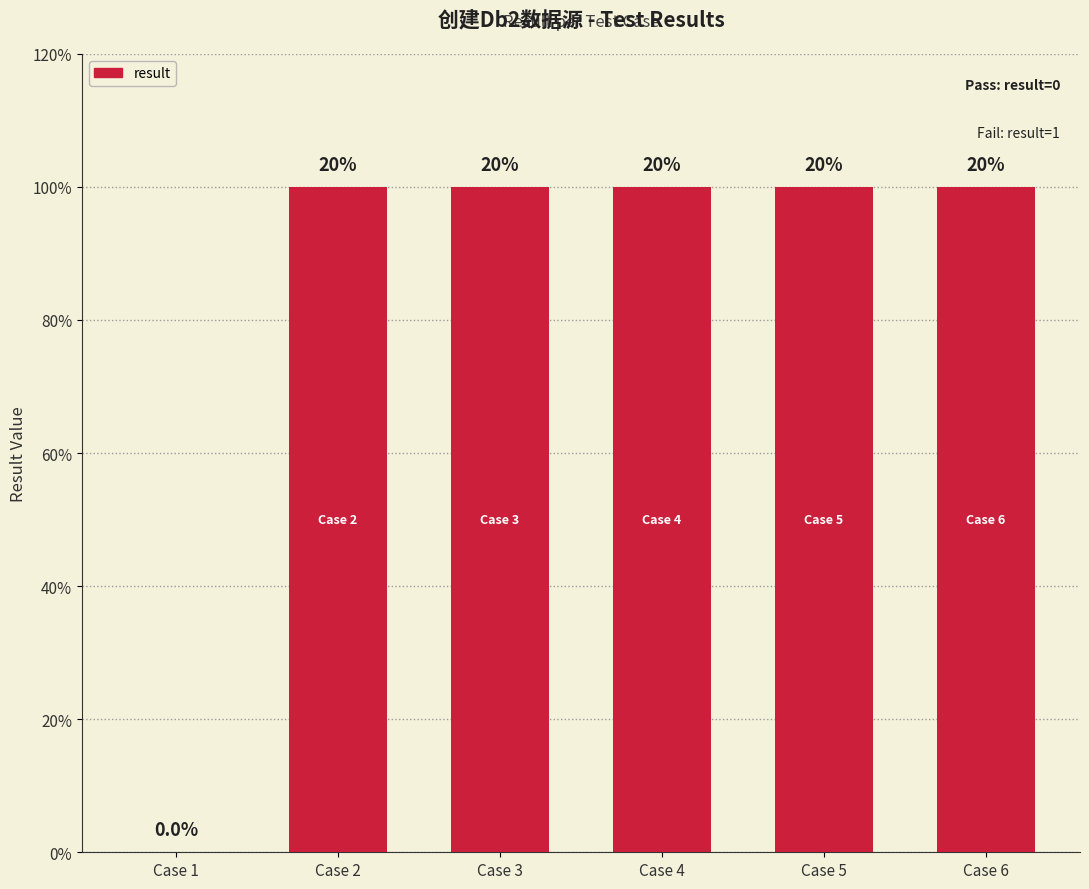

What is the sum of the values at Case 5 and Case 2?

2